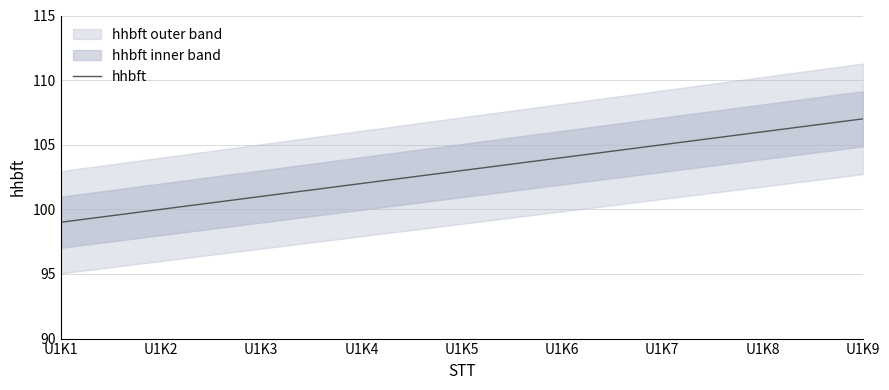

What is the average value?

103